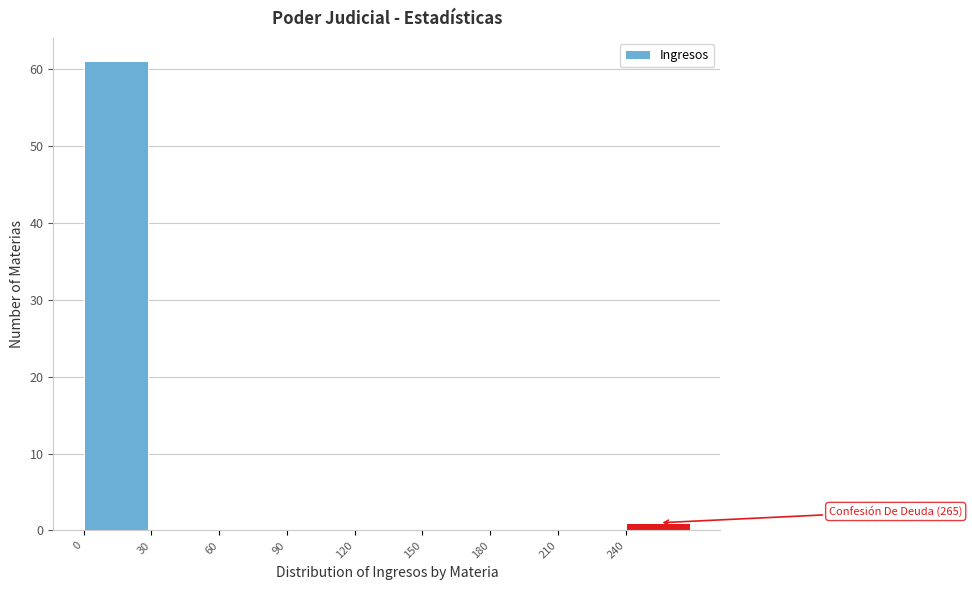

Over which range of the x-axis is the bar tallest?

0 to 30